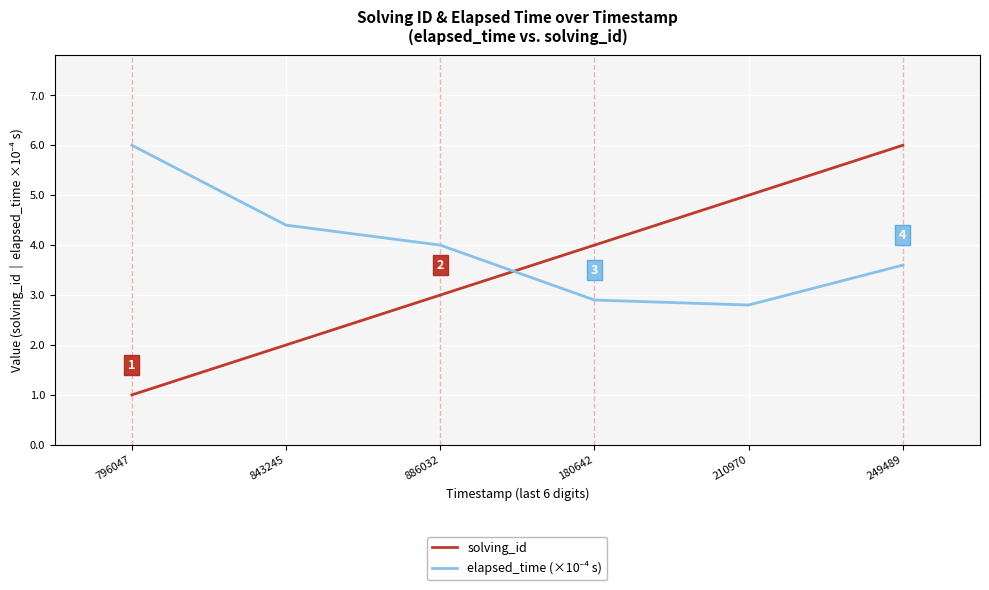

Rank the categories by solving_id value from highest to lowest.

249489, 210970, 180642, 886032, 843245, 796047